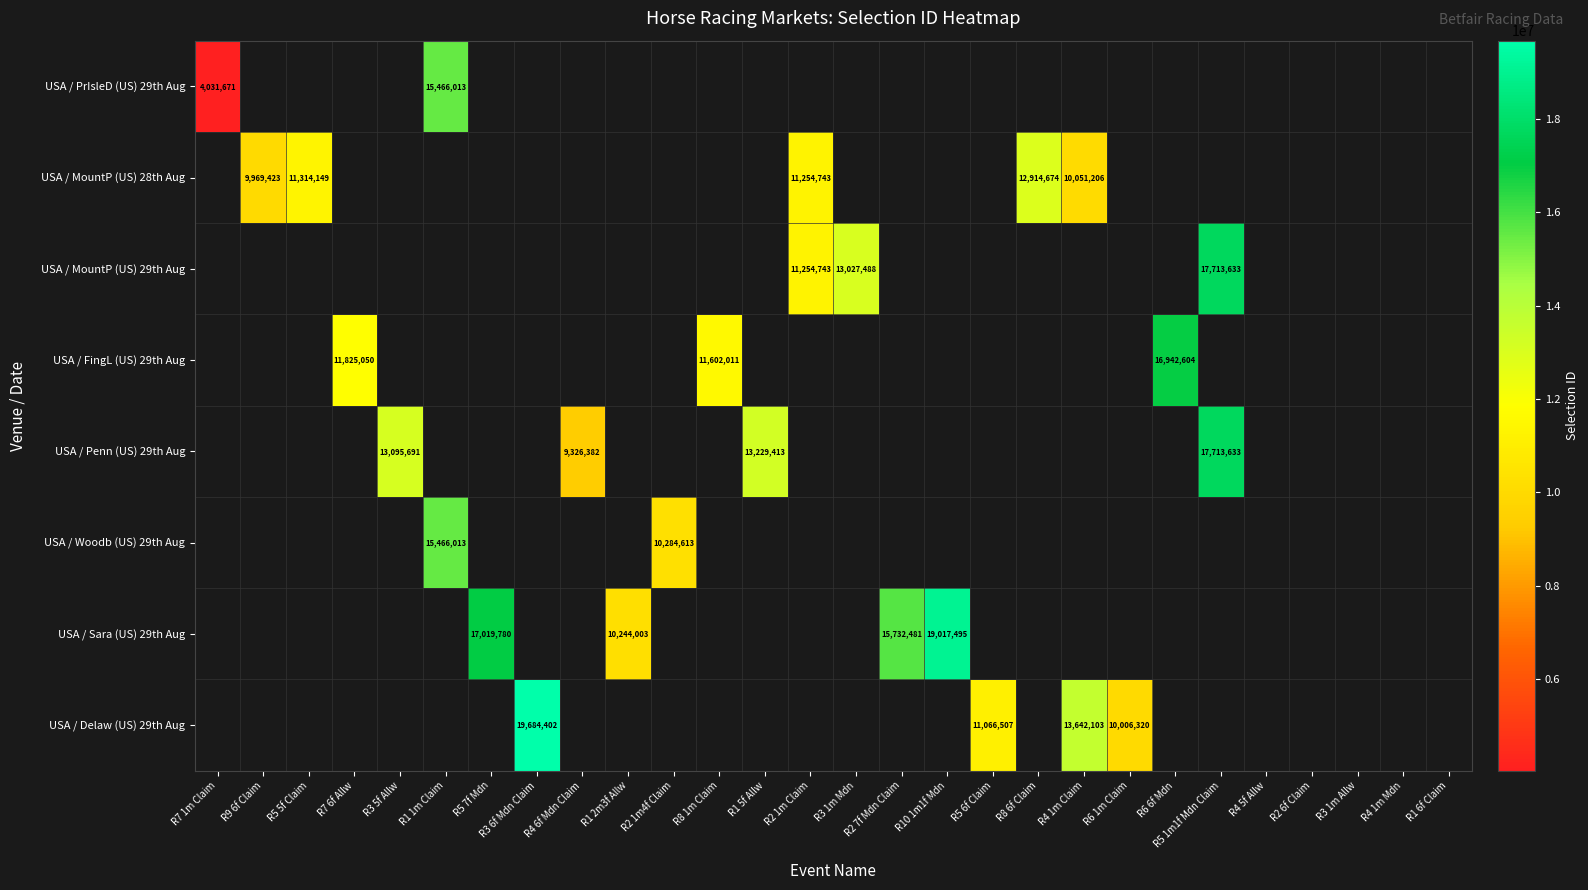

True or false: USA / Sara (US) 29th Aug has a value of 4145958 at R2 7f Mdn Claim.

False